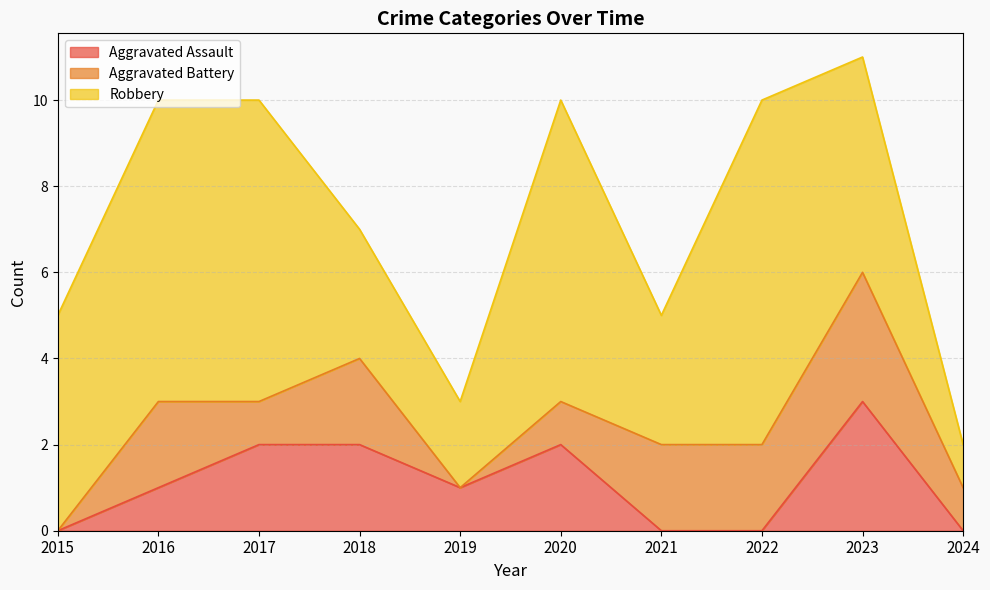

Reading left to right, extract all data points from this chart.

Aggravated Assault: 0	1	2	2	1	2	0	0	3	0
Aggravated Battery: 0	2	1	2	0	1	2	2	3	1
Robbery: 5	7	7	3	2	7	3	8	5	1